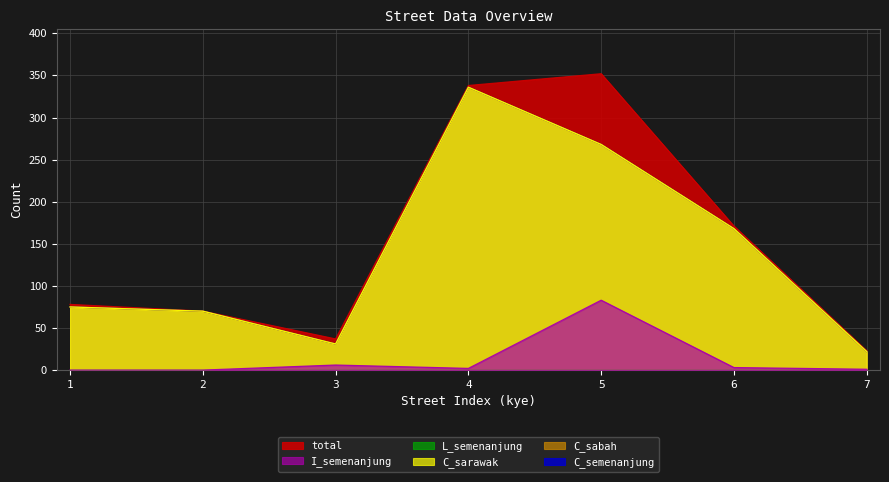

Between 2 and 4, which is larger?

4